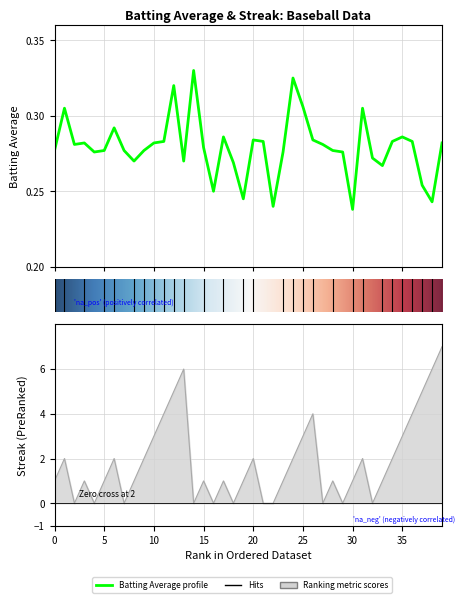

Does the chart have visible grid lines?

Yes